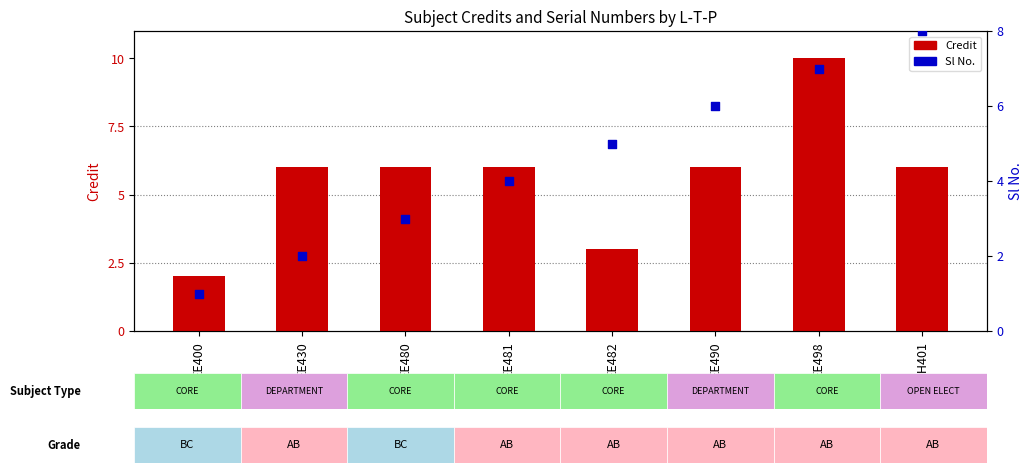

Is the value of Sl No. at EE430 greater than the value of Credit at EE430?

No